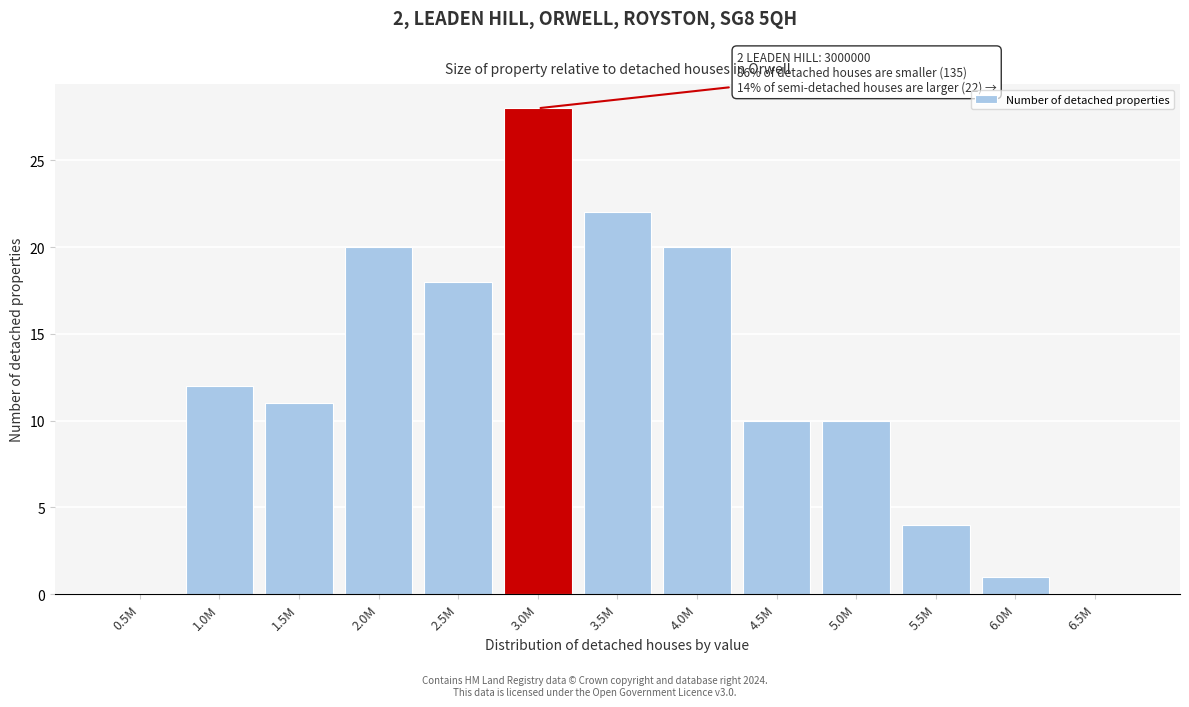

Reading left to right, list all the values displayed in this chart.

0.5M=0	1.0M=12	1.5M=11	2.0M=20	2.5M=18	3.0M=28	3.5M=22	4.0M=20	4.5M=10	5.0M=10	5.5M=4	6.0M=1	6.5M=0